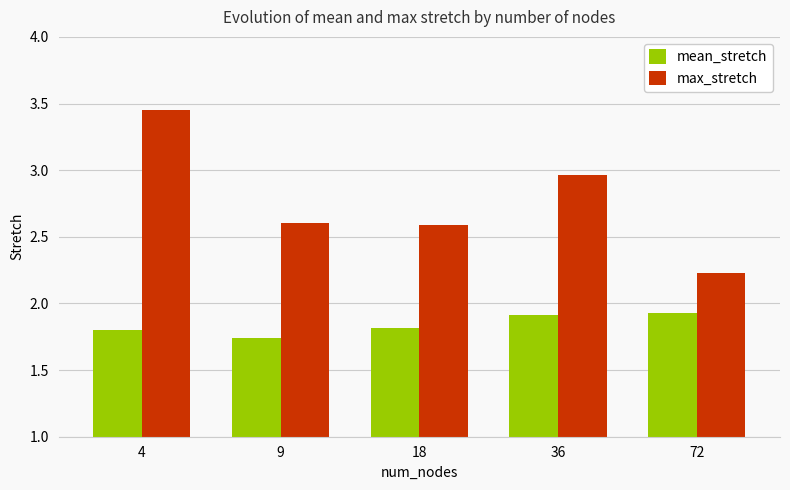

At how many categories does at least one series exceed 1?

5